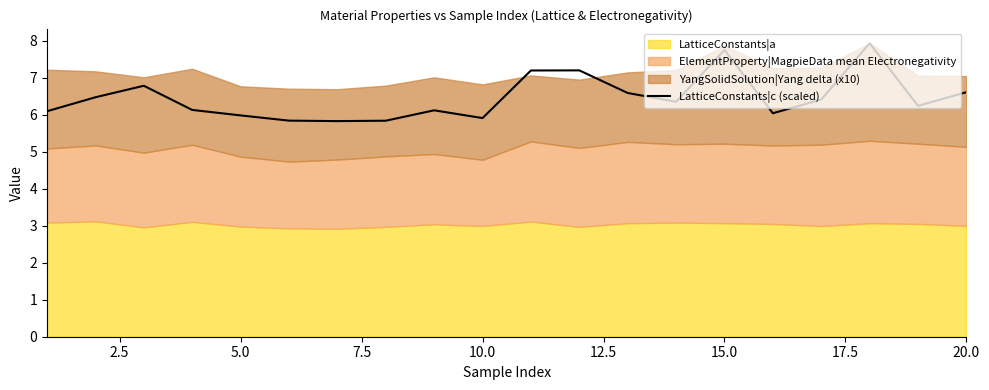

What is the maximum value for LatticeConstants|c (scaled)?

7.9